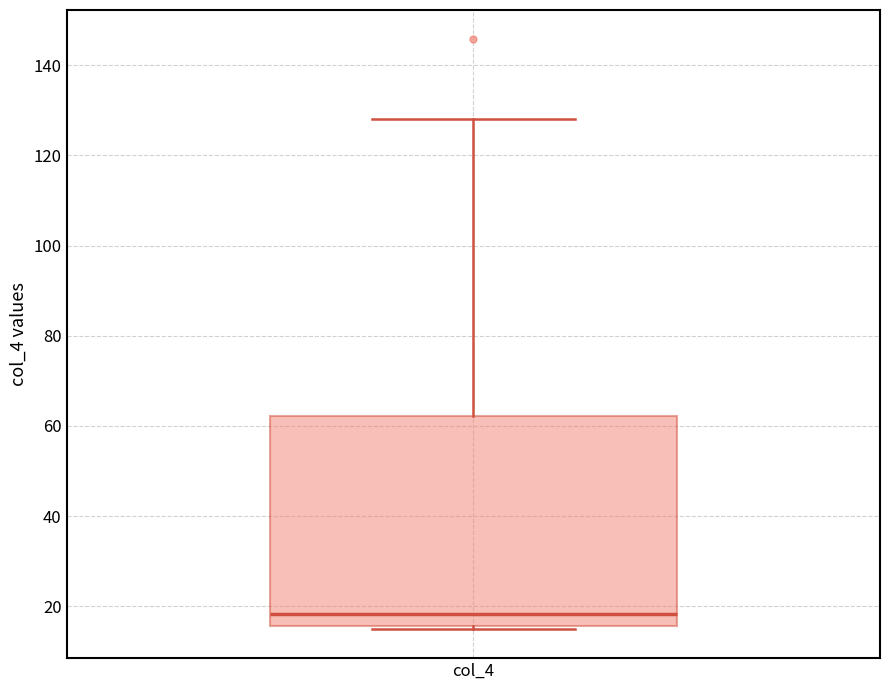

Where is the upper edge of the box for col_4 on the y-axis? The values are not printed on the chart, so give them approximately, as read against the axis.

62